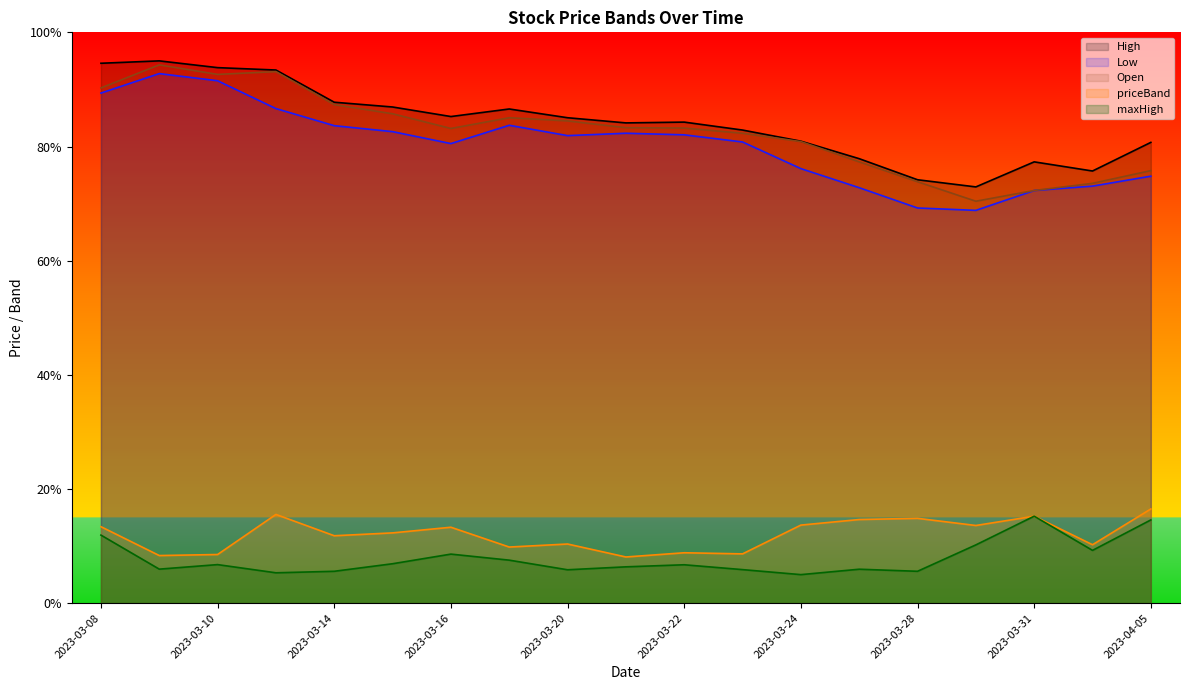

Which series has the largest total across all categories?

High